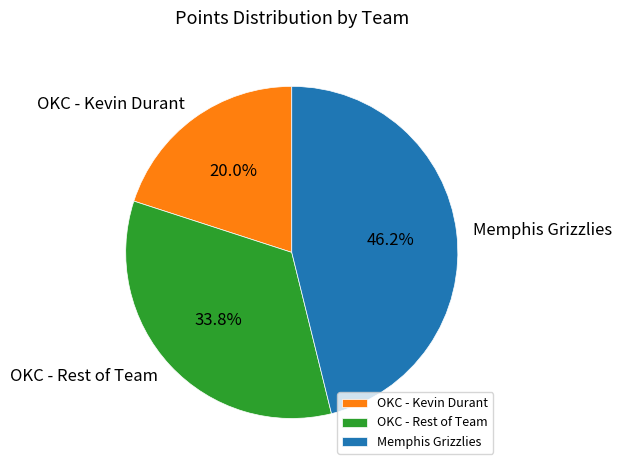

Is there any slice that represents more than half of the pie?

No